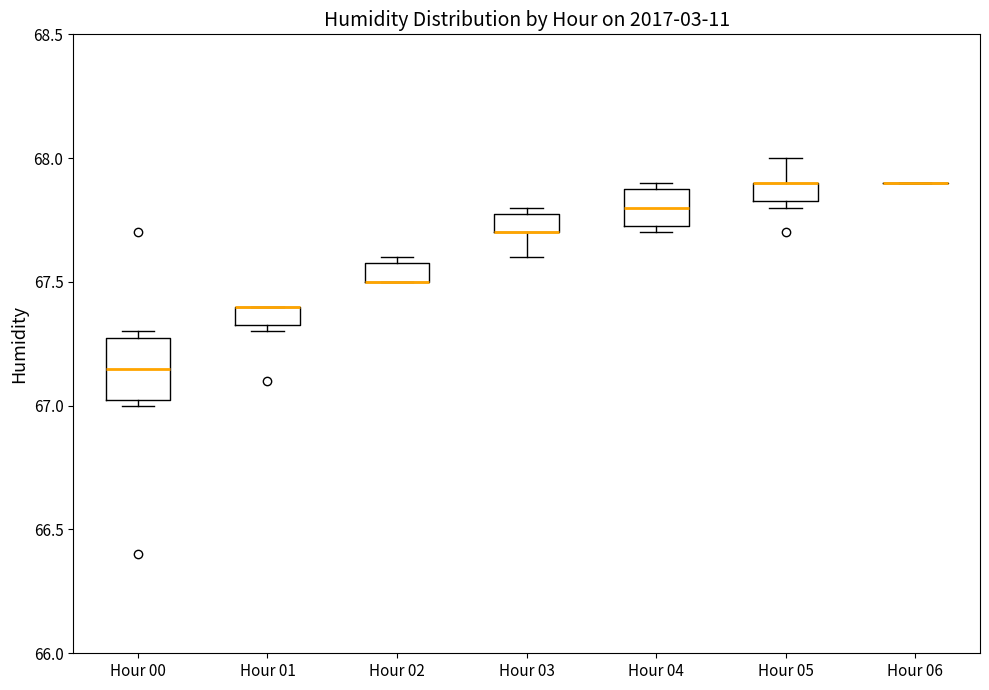

Where is the lower edge of the box for Hour 01 on the y-axis? The values are not printed on the chart, so give them approximately, as read against the axis.

67.35